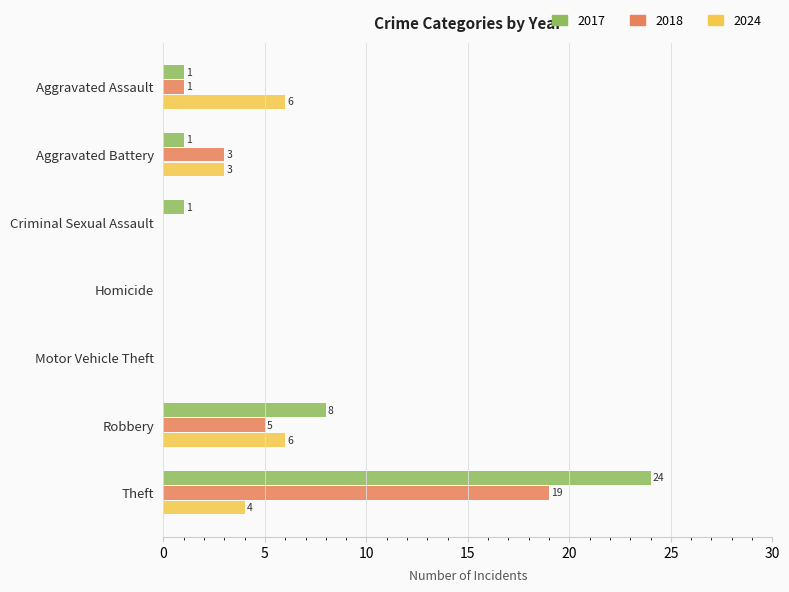

Which series has the largest total across all categories?

2017